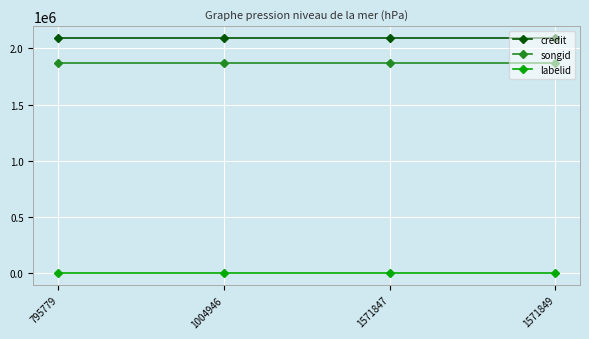

True or false: songid has a value of 859916 at 1571849.

False